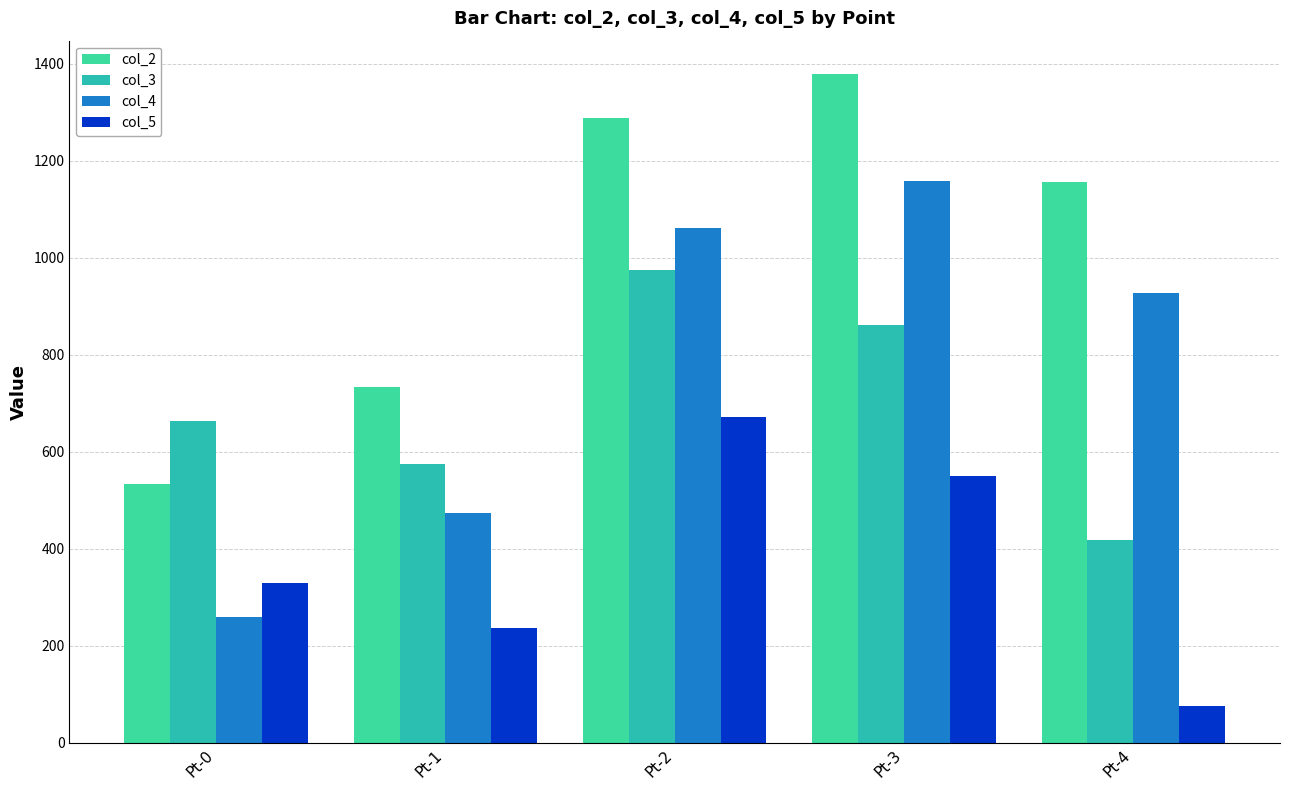

What is the sum of the col_2 values at Pt-3 and Pt-4?

2535.7